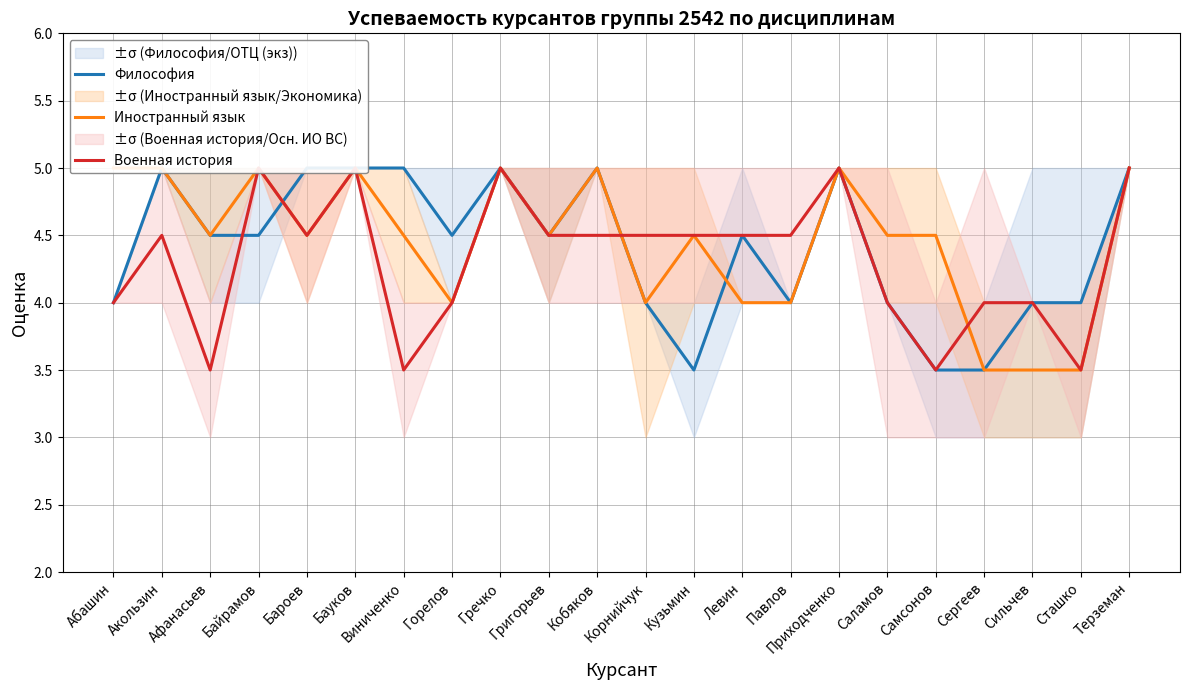

Between which two adjacent categories do Военная история and Философия first intersect?

Афанасьев and Байрамов